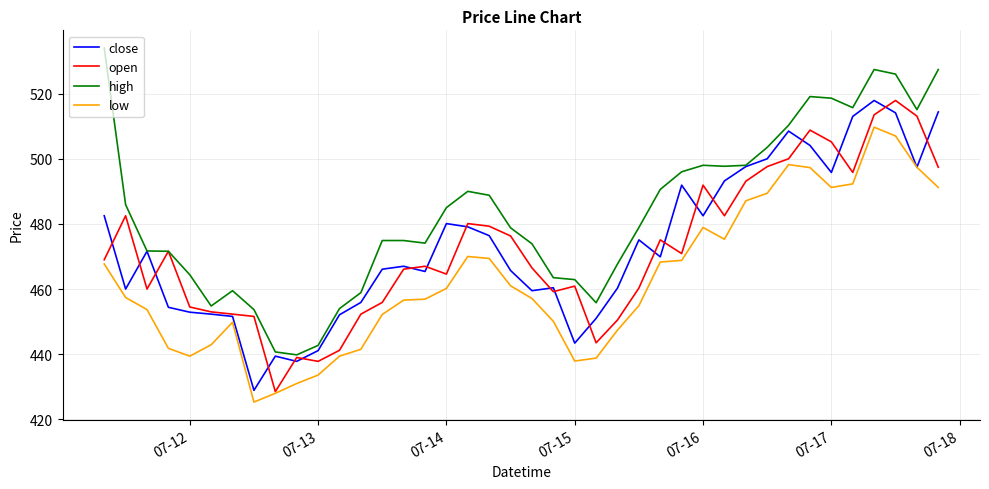

Which series has the largest total across all categories?

high